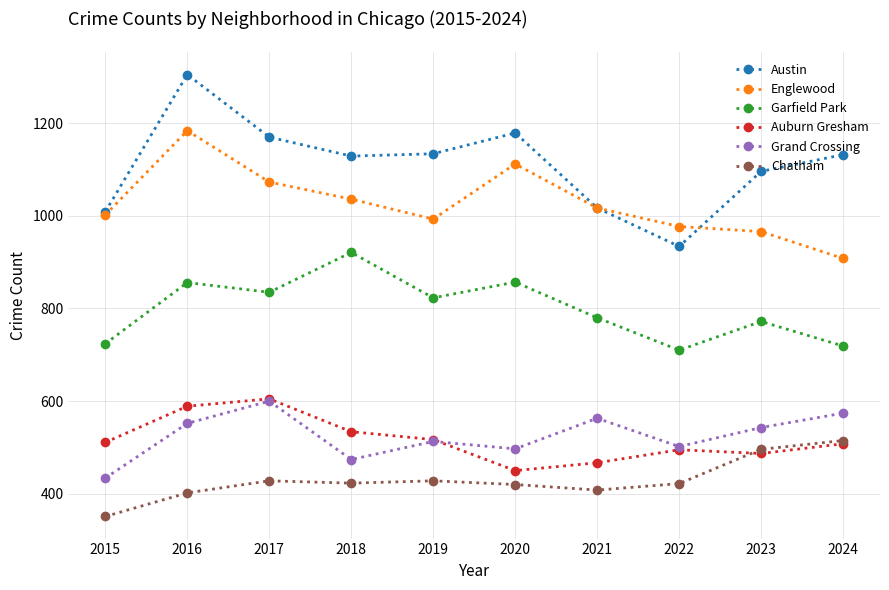

Between 2015 and 2023, which series saw the biggest shift?

Chatham